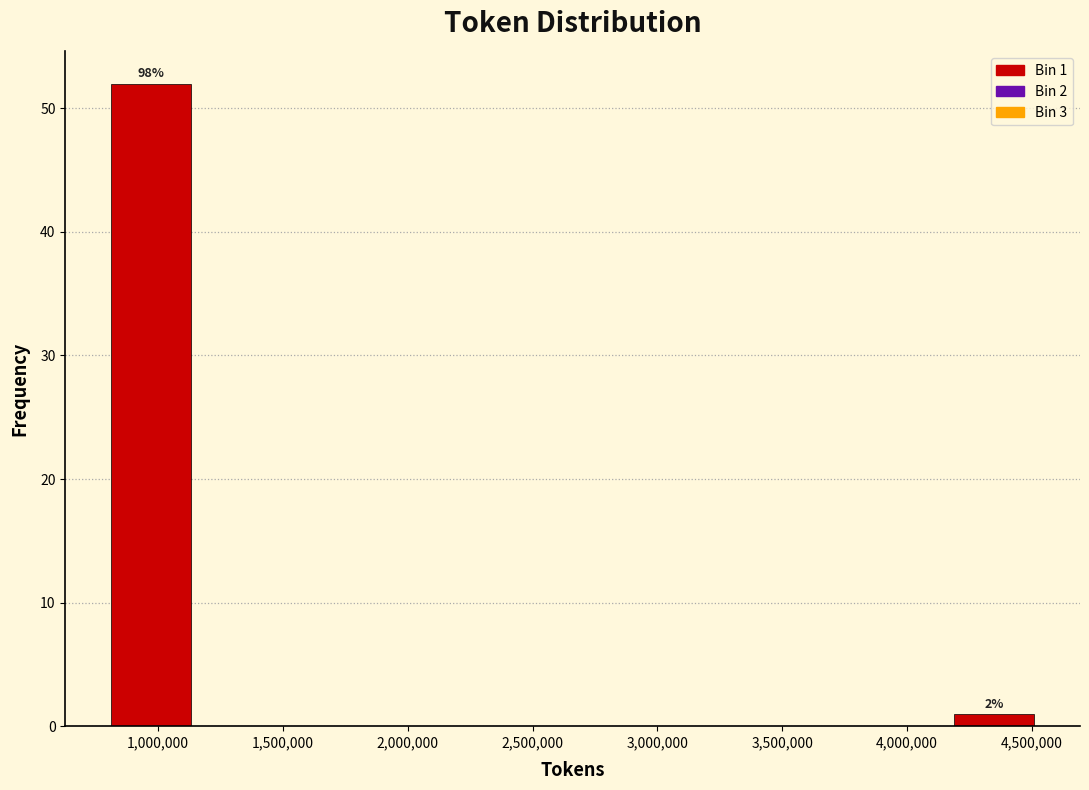

Over which range of the x-axis is the bar tallest?

800000 to 1150000